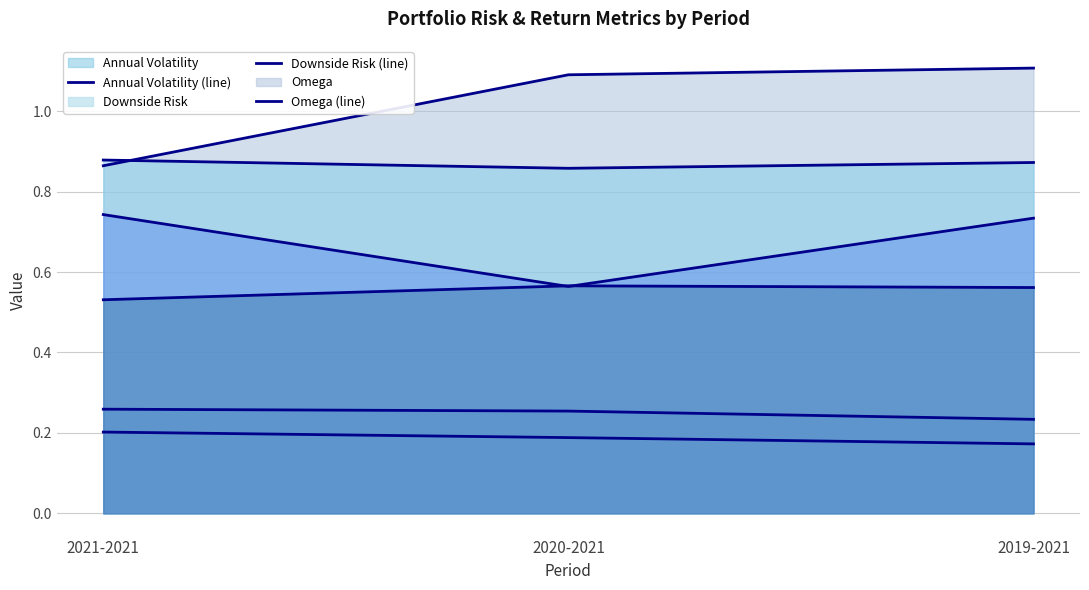

How many lines are shown in the chart?

6